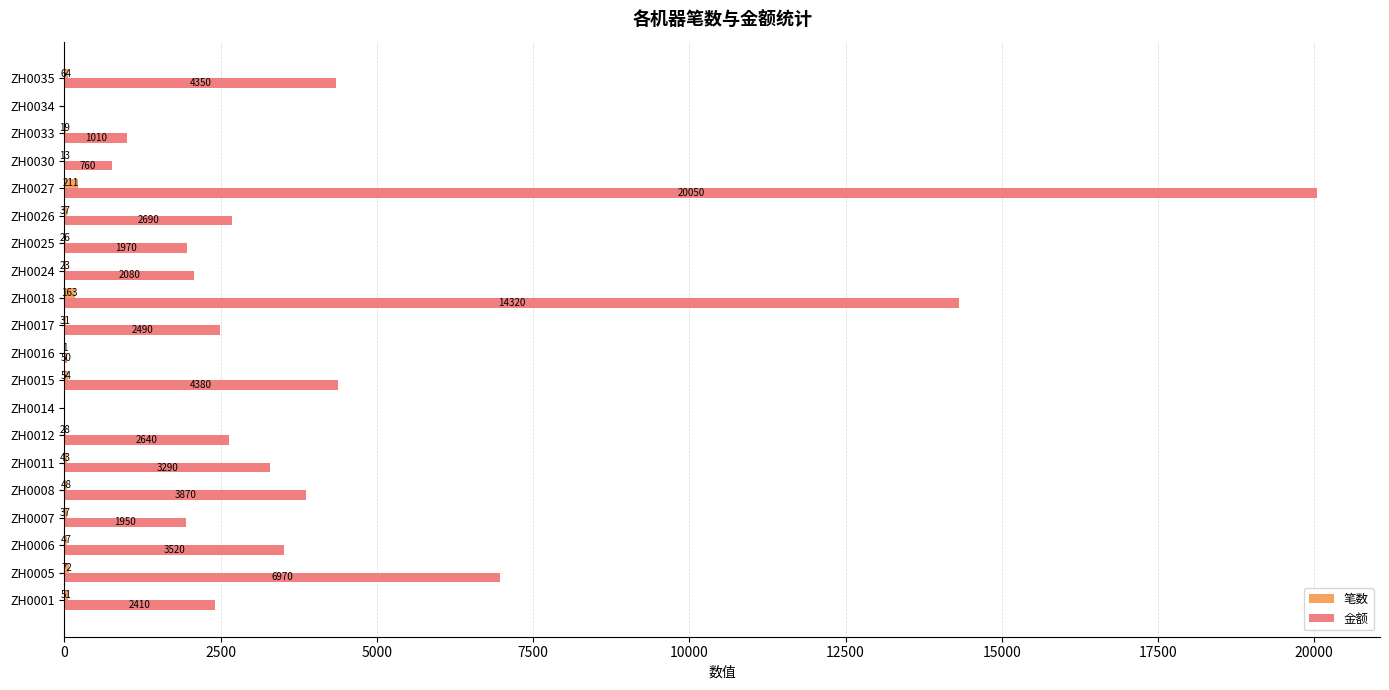

What is the sum of the 笔数 values at ZH0011 and ZH0033?

62